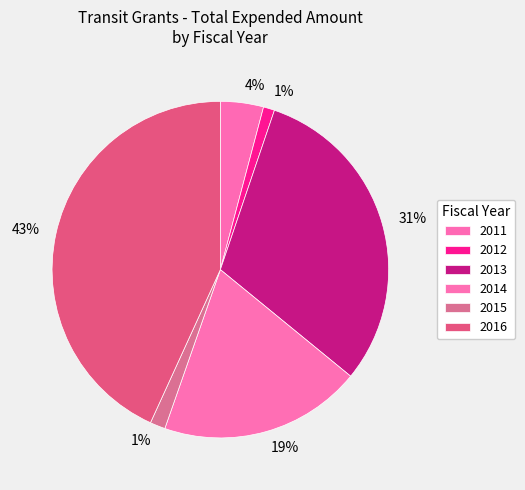

Is there a majority slice in this chart?

No